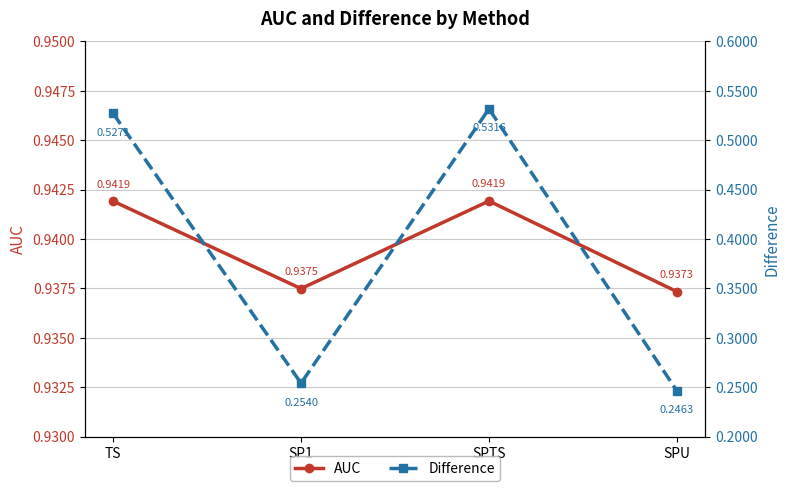

What is the average value of the Difference series?

0.4